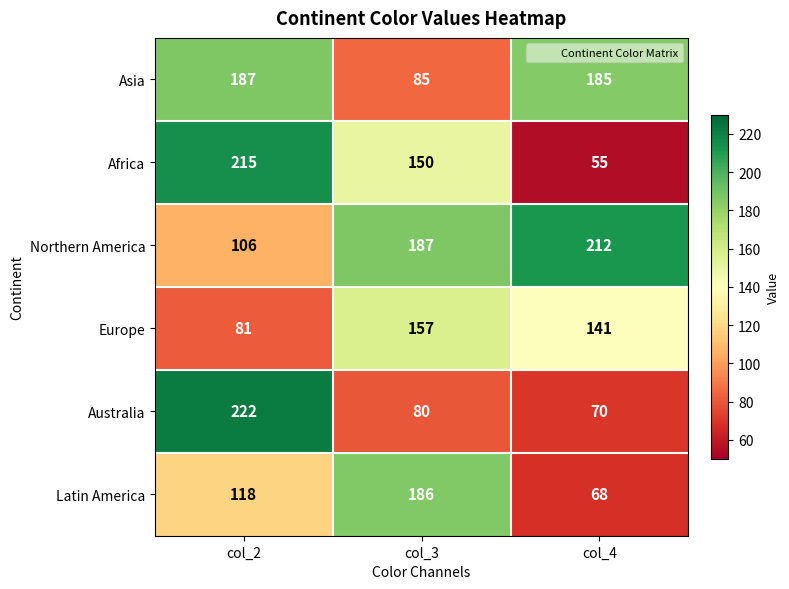

The Asia series shows 114 at col_2. True or false?

False